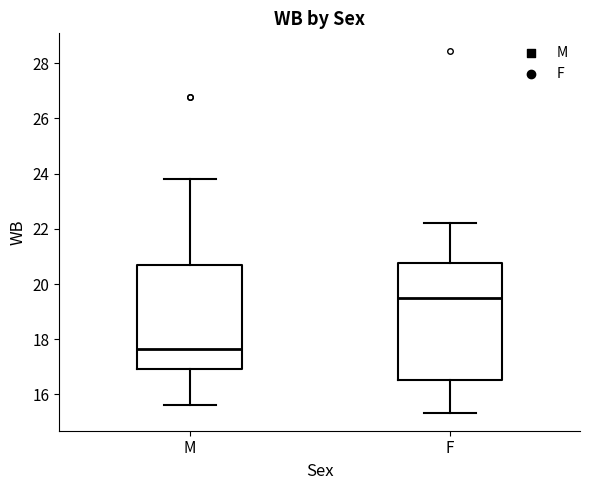

Reading left to right, transcribe this box plot: for each box, give where its median line is, the range the box spans, and where its two whiskers end, as read against the y-axis. The values are not printed on the chart, so give them approximately, as read against the axis.

M: median 17.6, box 17.0 to 20.8, whiskers 15.6 to 23.8
F: median 19.4, box 16.6 to 20.8, whiskers 15.4 to 22.2